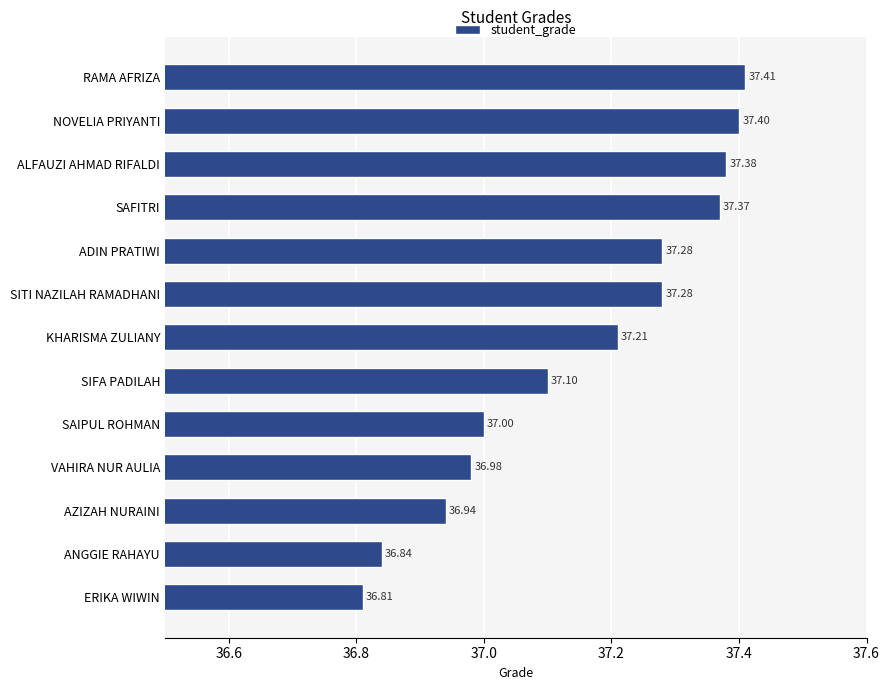

Between VAHIRA NUR AULIA and SITI NAZILAH RAMADHANI, which is larger?

SITI NAZILAH RAMADHANI